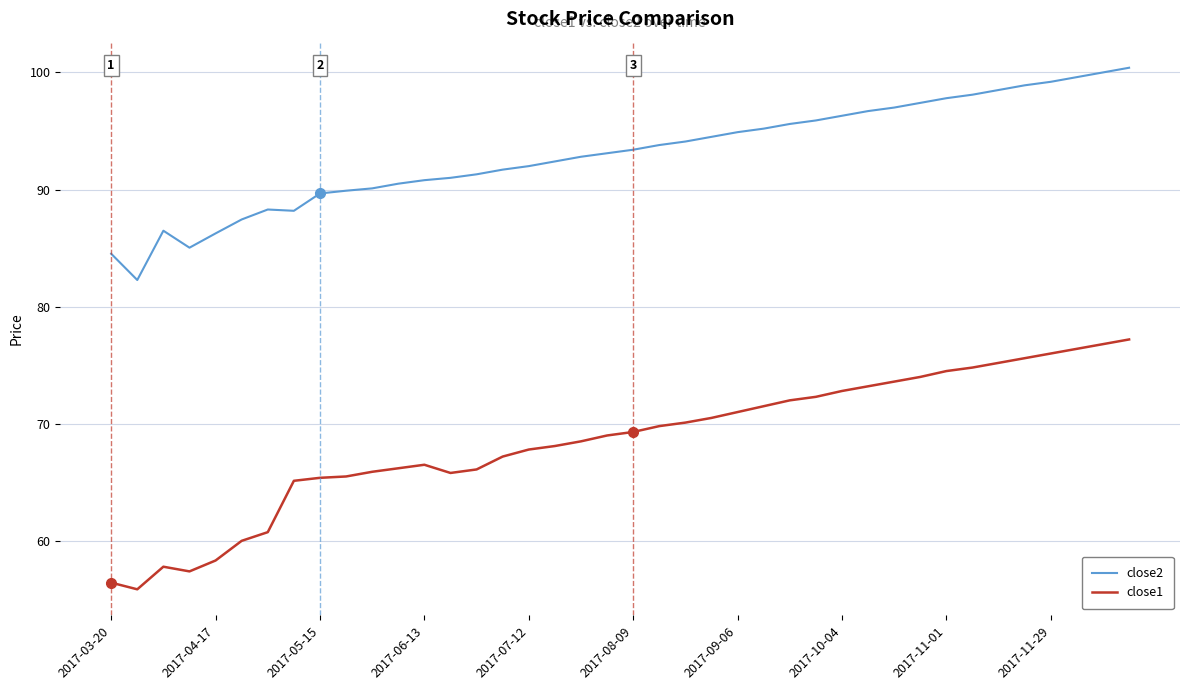

True or false: close1 and close2 cross at least once.

False